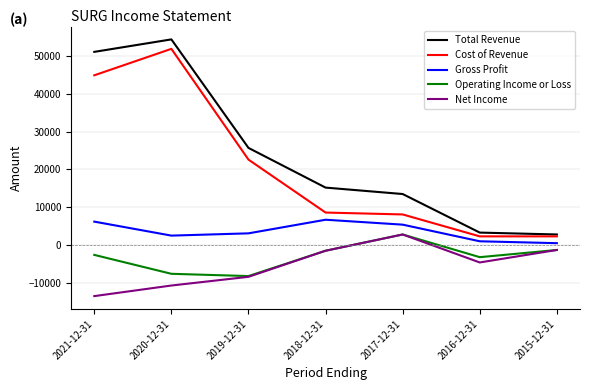

Which series has the largest range (max minus min)?

Total Revenue